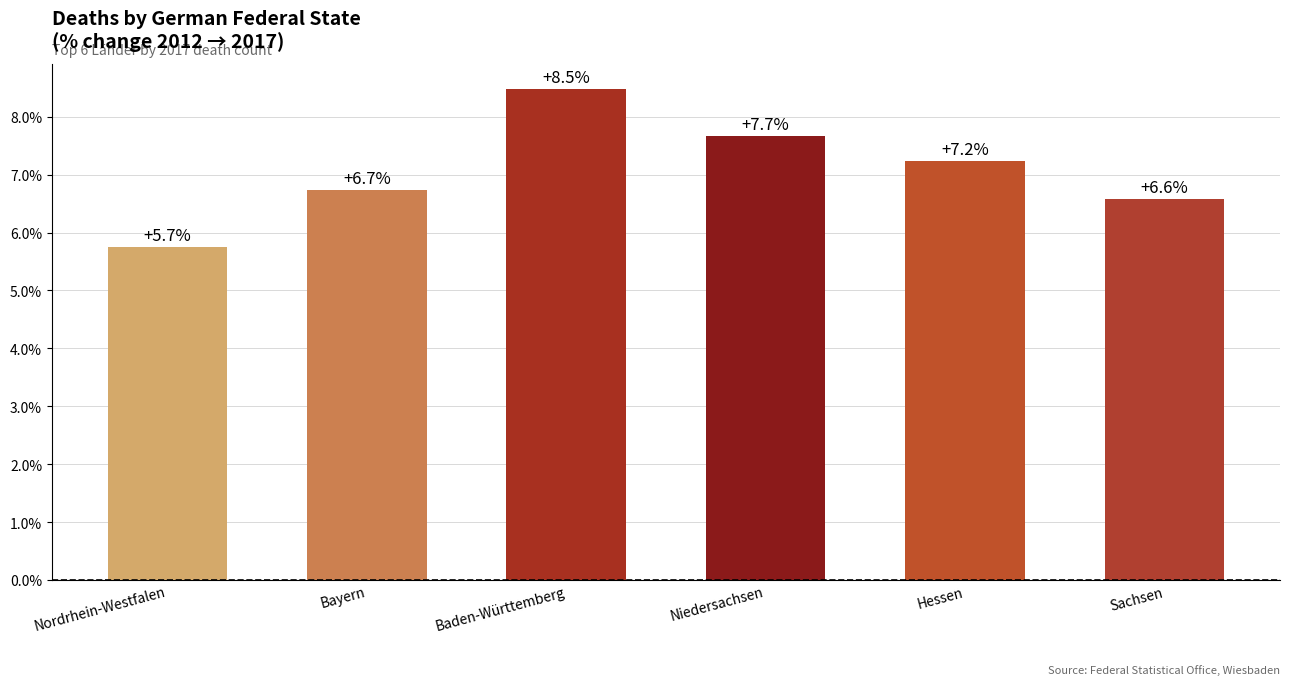

Rank the categories by value from highest to lowest.

Baden-Württemberg, Niedersachsen, Hessen, Bayern, Sachsen, Nordrhein-Westfalen